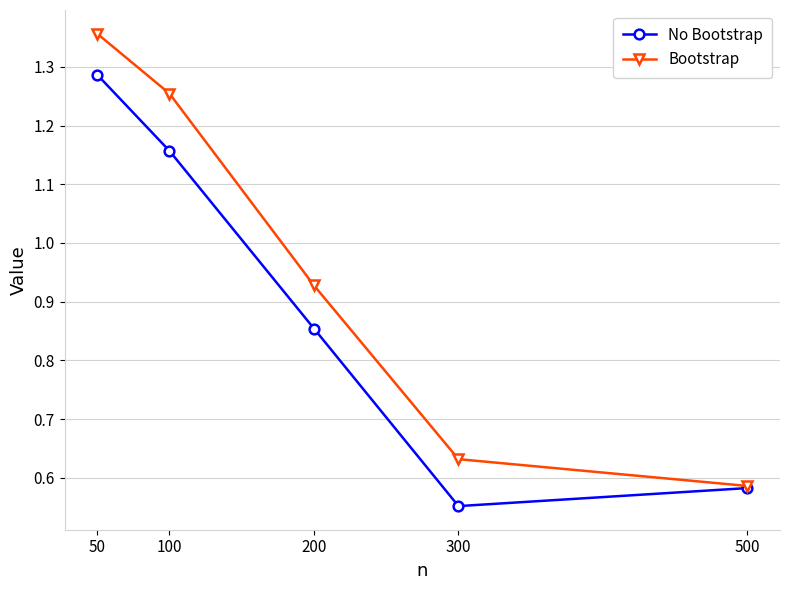

Does the chart have visible grid lines?

Yes